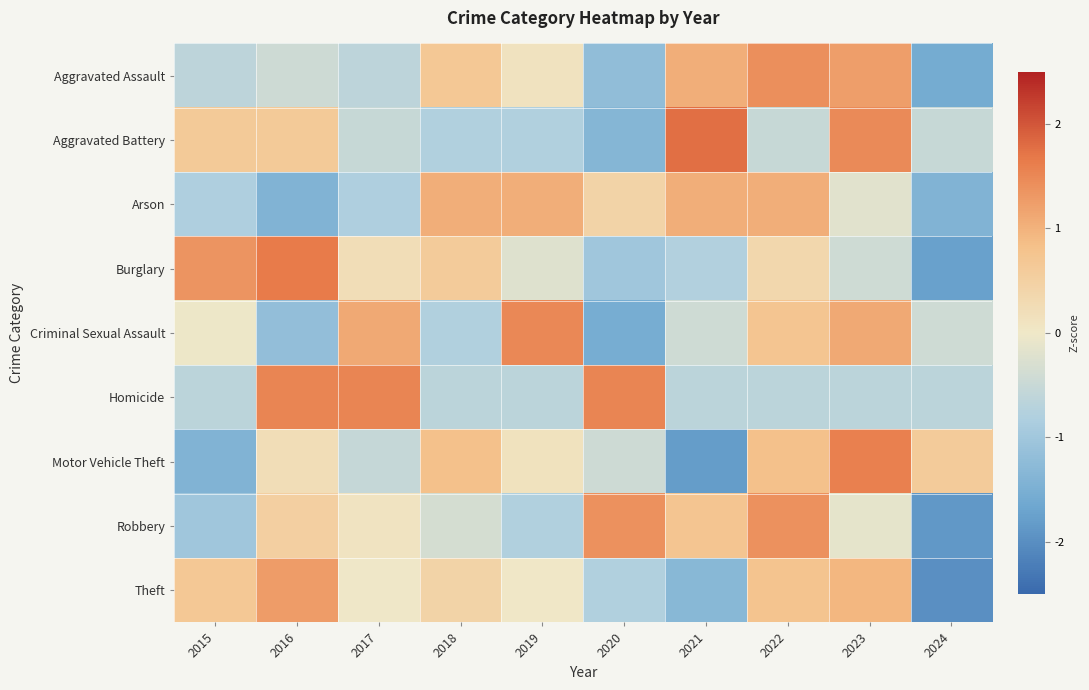

Count the number of data series in this chart.

9